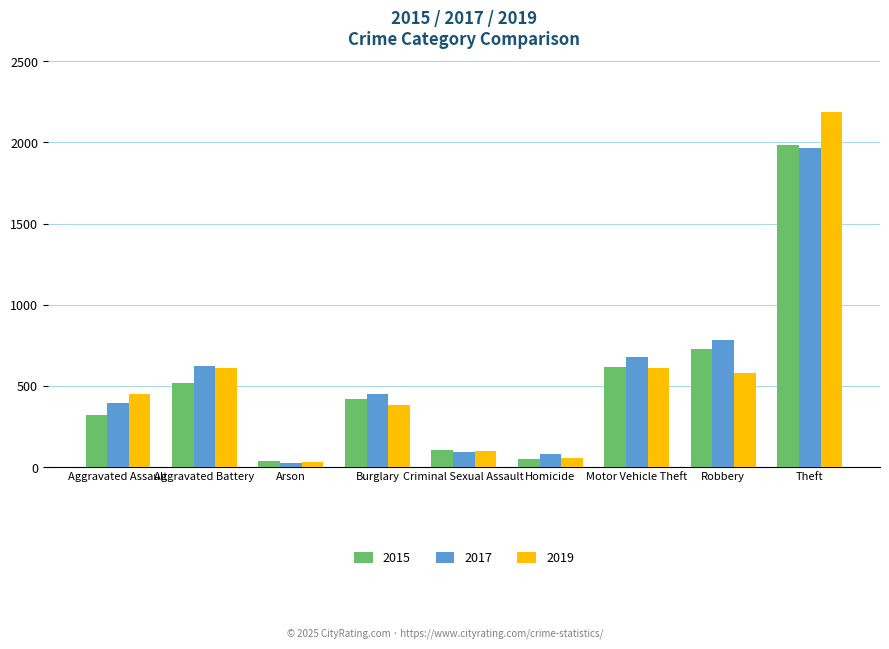

What is the label of the 4th bar from the right?

Homicide